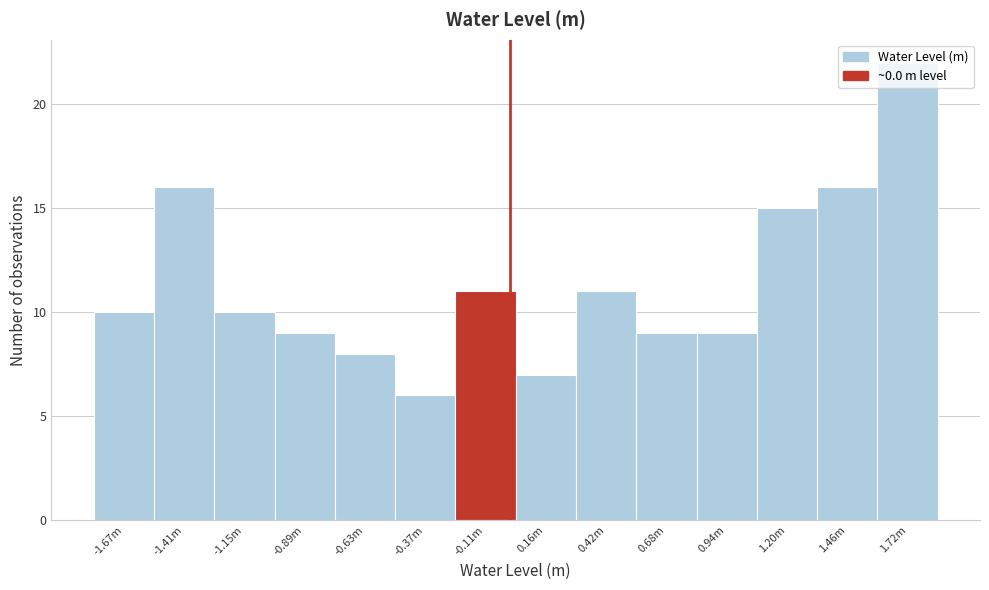

What value does the data have at -0.11m?

11